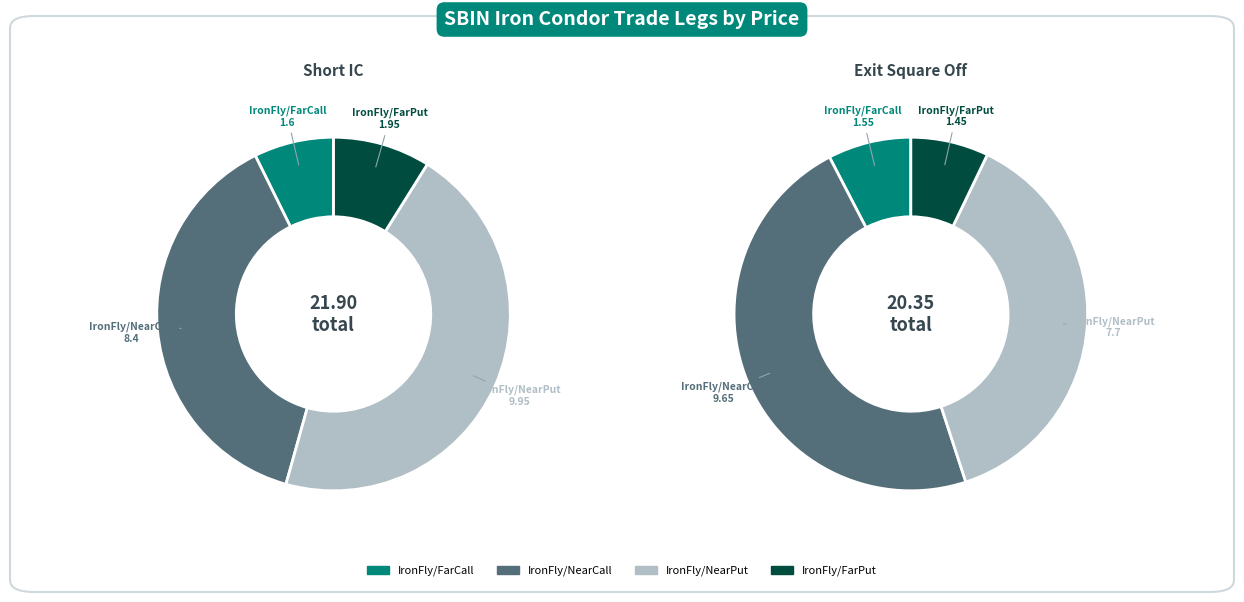

True or false: Exit Square Off accounts for 63% of the total.

False